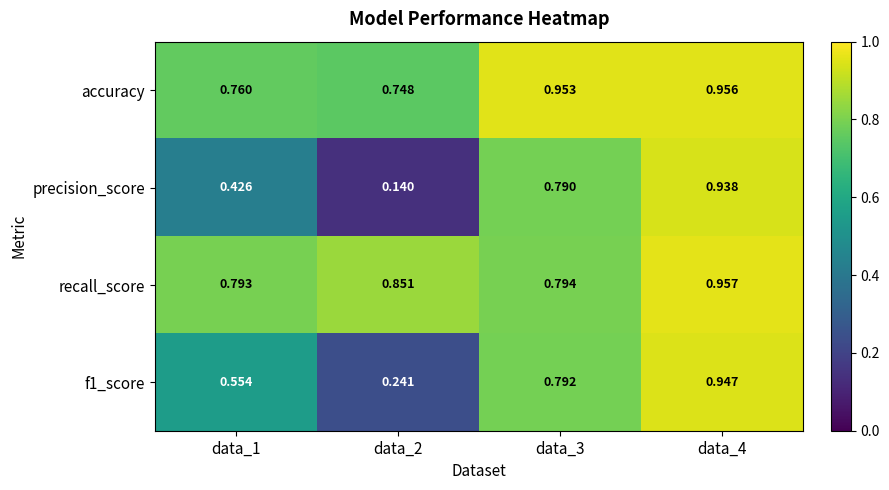

Which series has the largest total across all categories?

accuracy